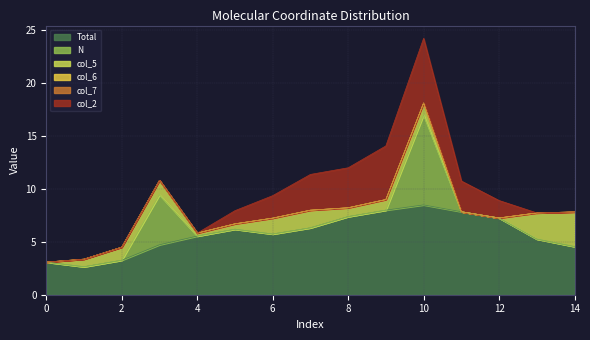

At which category is the sum across all series the highest?

10